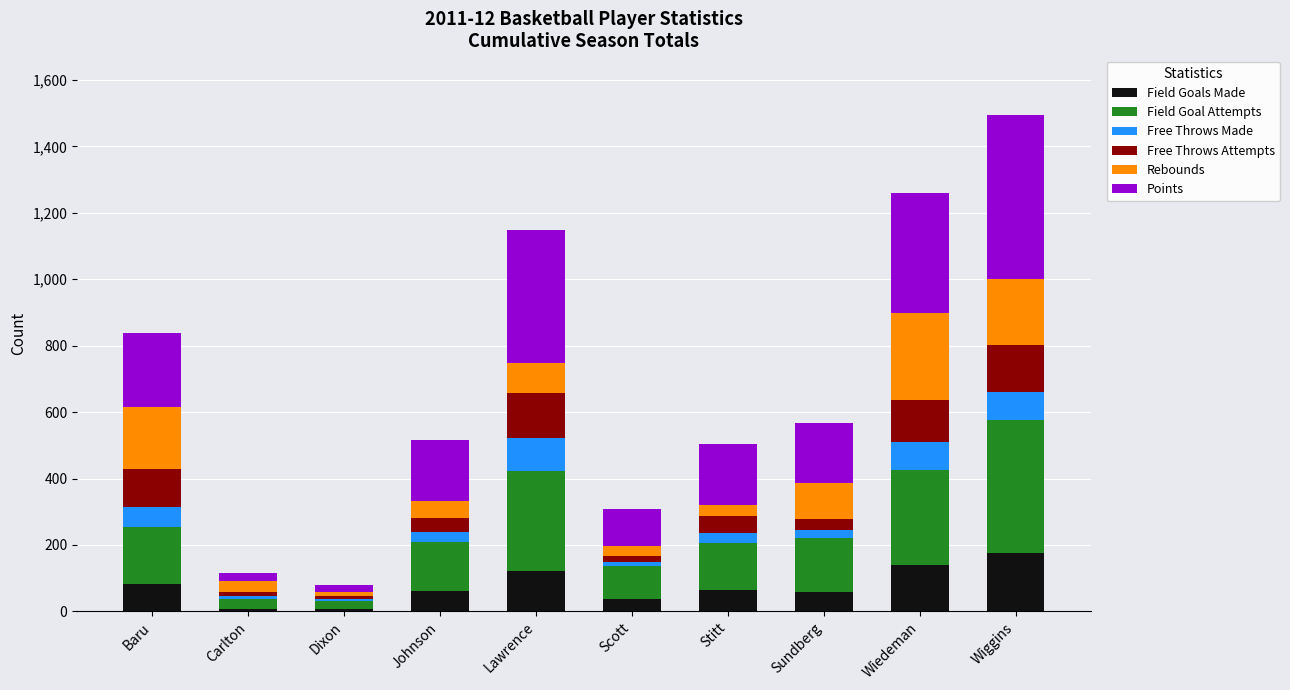

At which category is the sum across all series the highest?

Wiggins